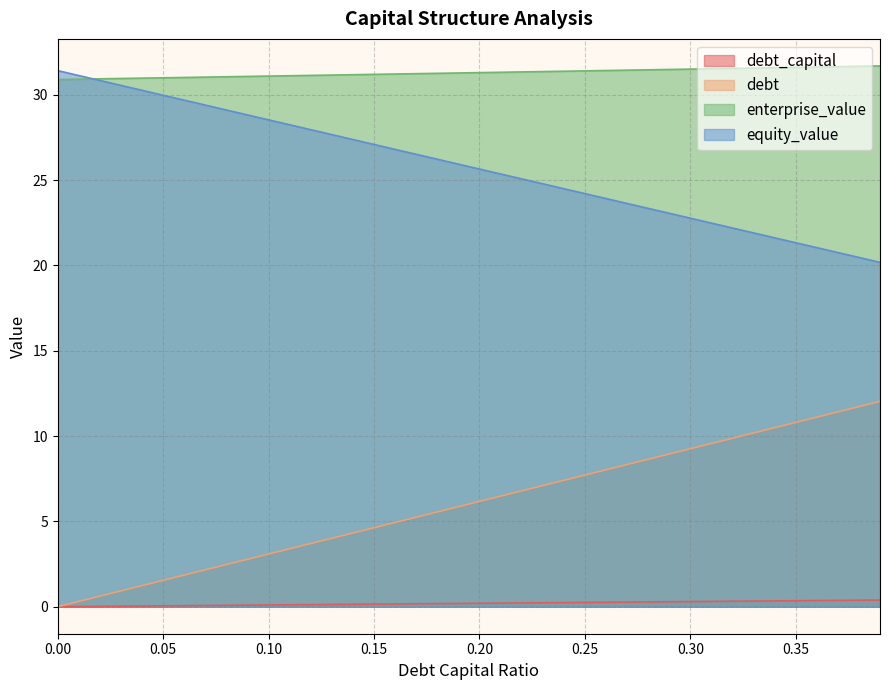

True or false: debt and equity_value cross at least once.

False